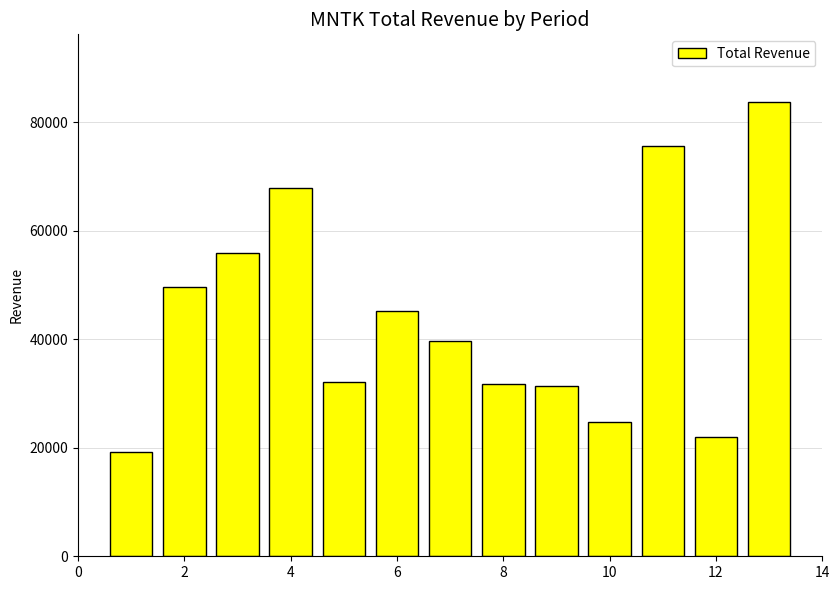

What is the minimum value shown in the chart?

19200